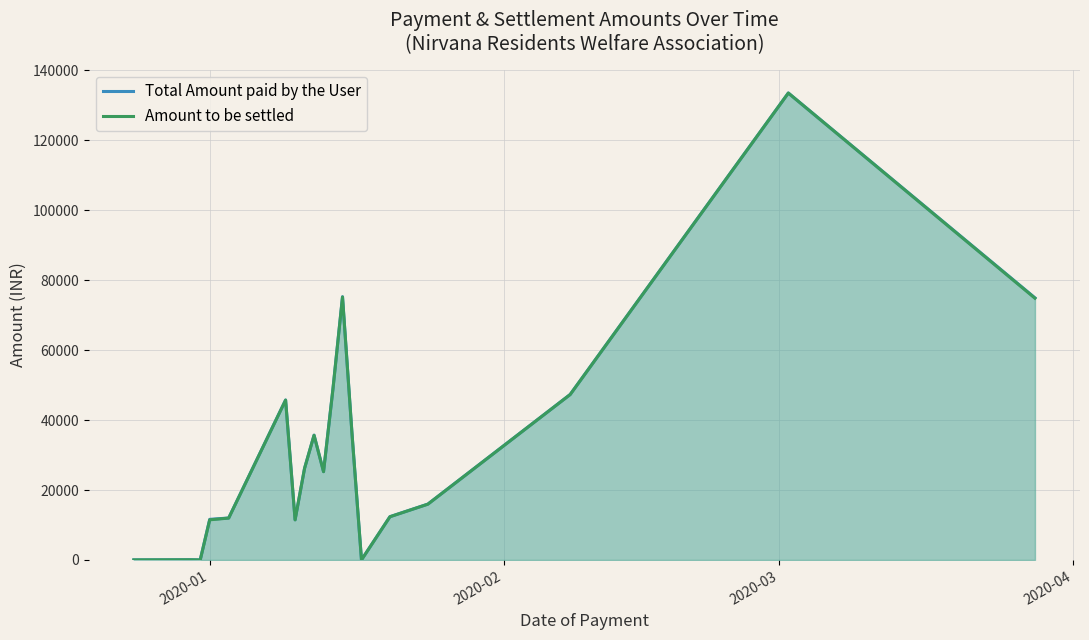

What is the greatest value displayed?

133522.0